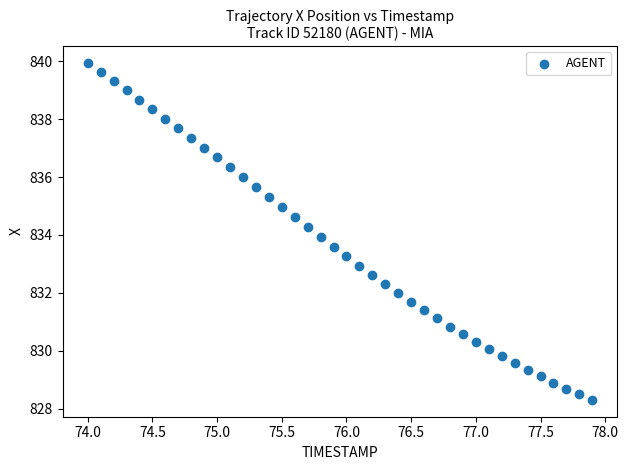

What is the range of Y values (max minus min)?

11.6